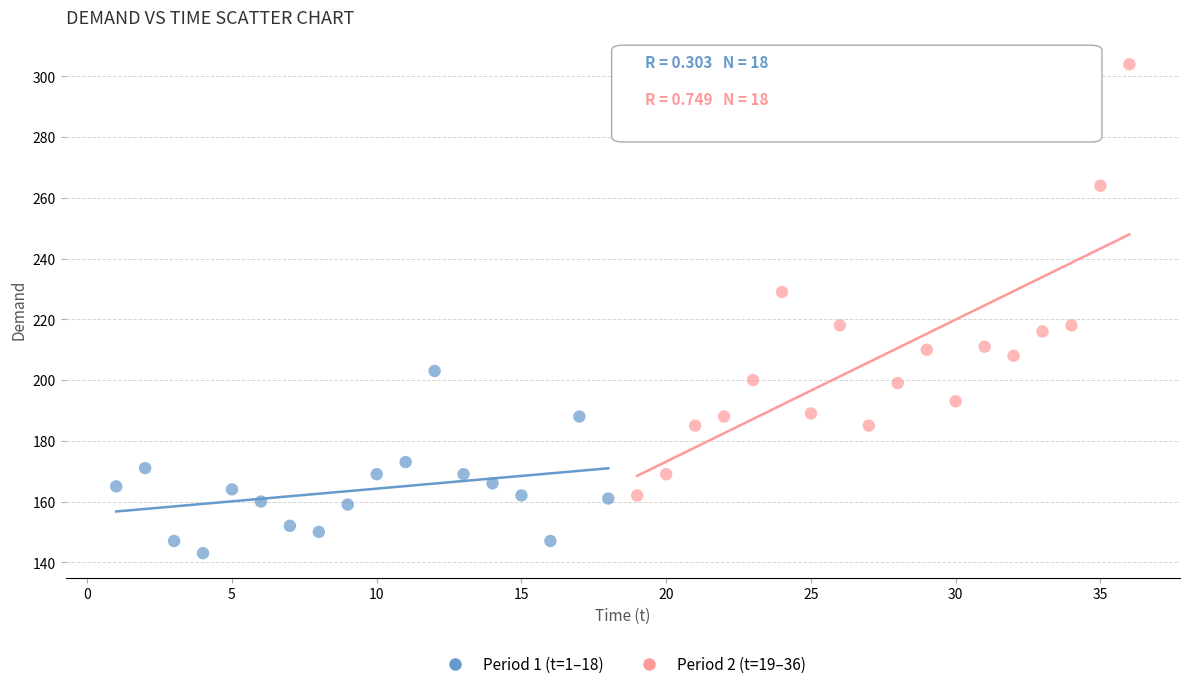

Which series contains the lowest Y value?

Period 1 (t=1–18)